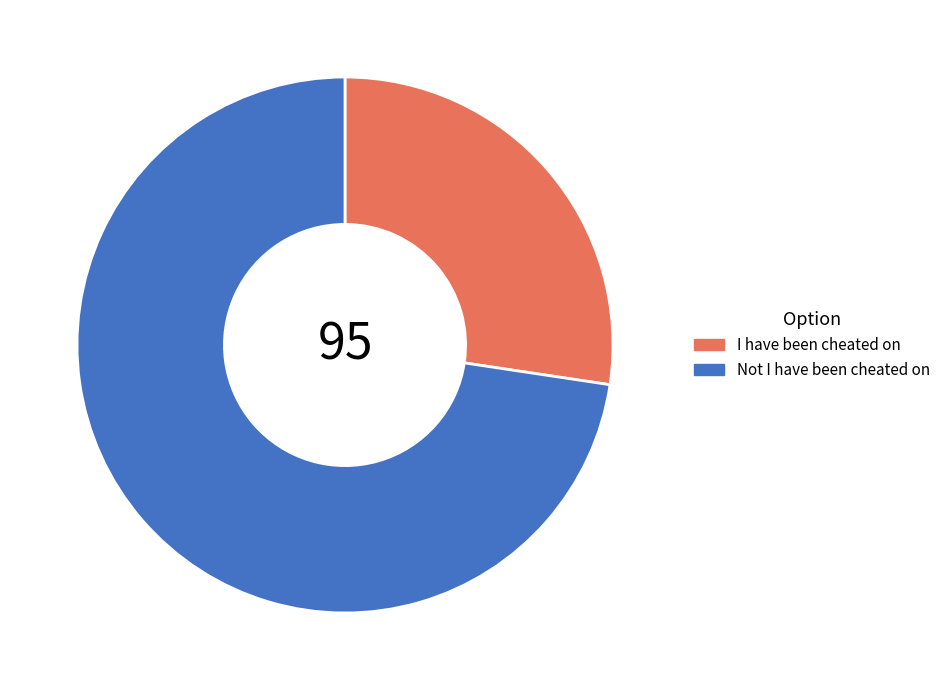

Which slice is the largest?

Not I have been cheated on